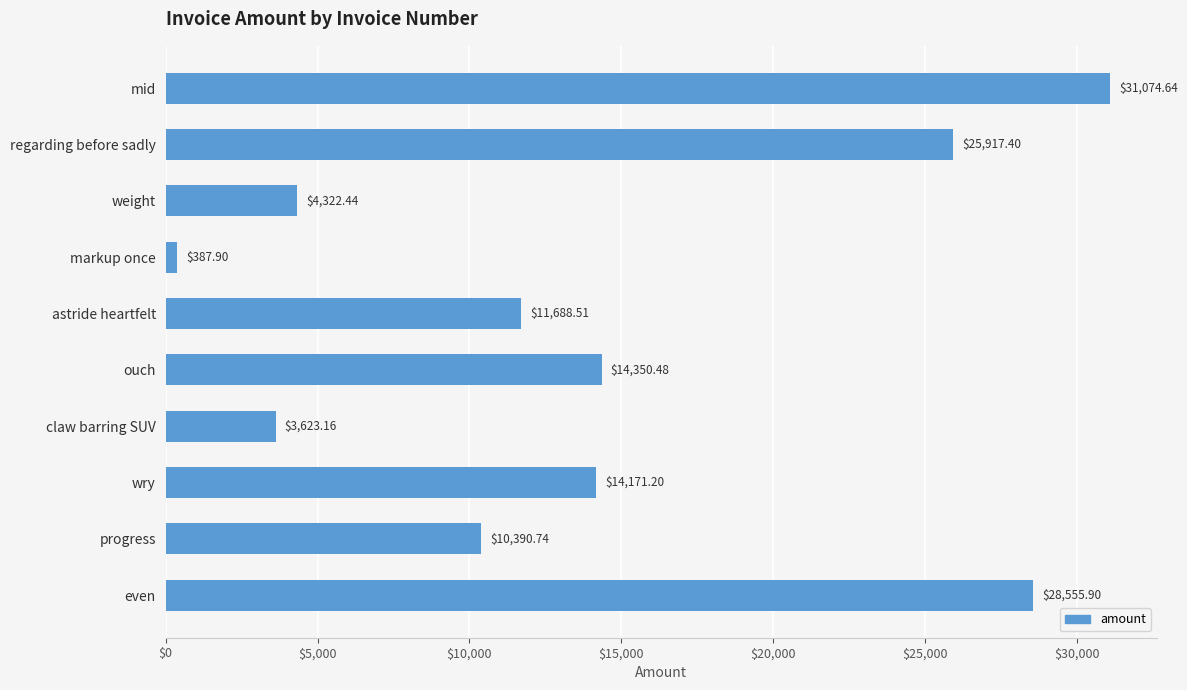

What is the minimum value shown in the chart?

387.9